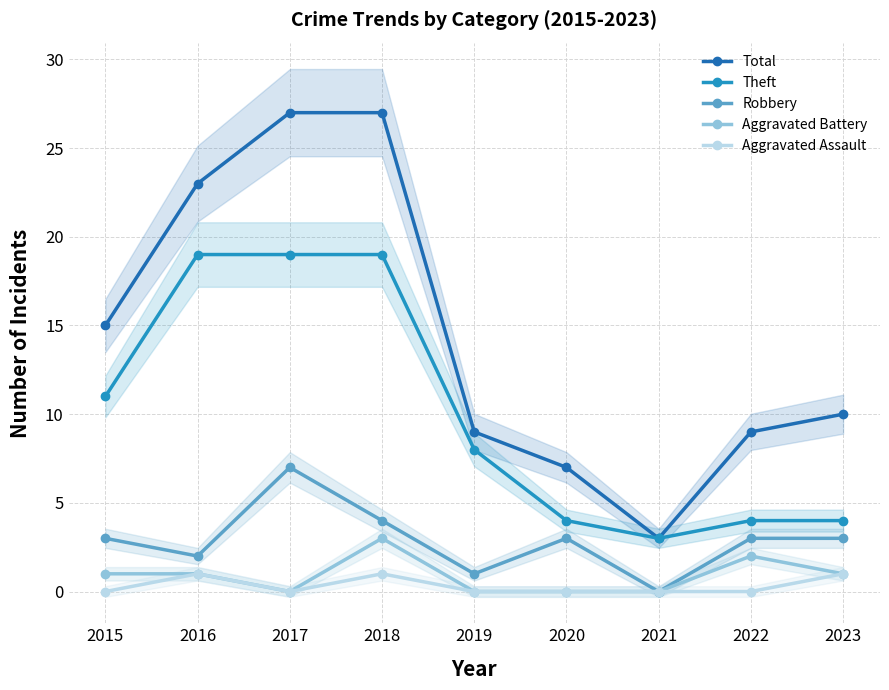

At which label is Robbery closest to 3?

2015